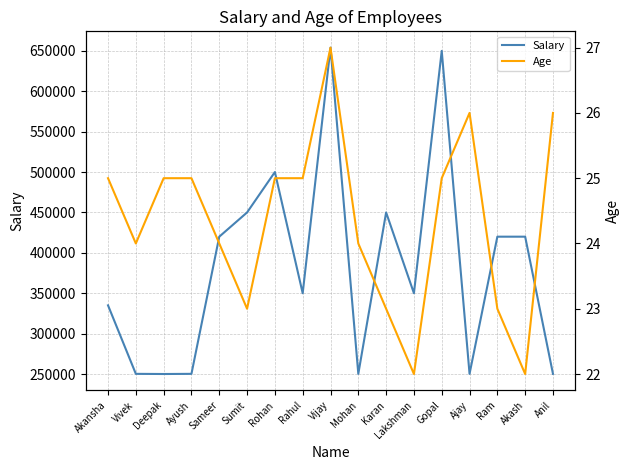

What is the difference between the Age values at Gopal and Karan?

2